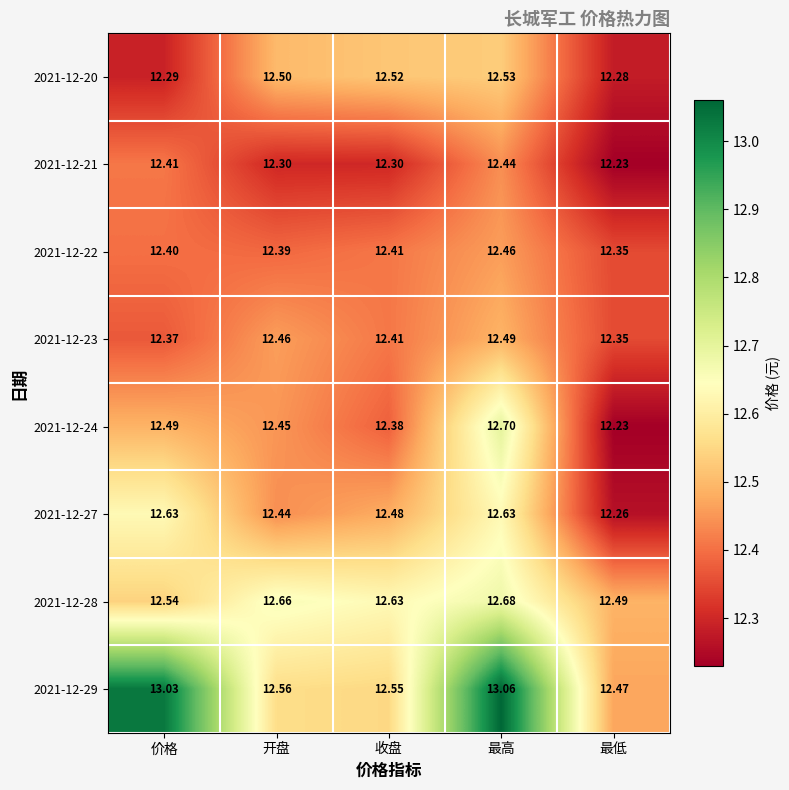

Is the value of 2021-12-29 at 开盘 greater than the value of 2021-12-23 at 价格?

Yes